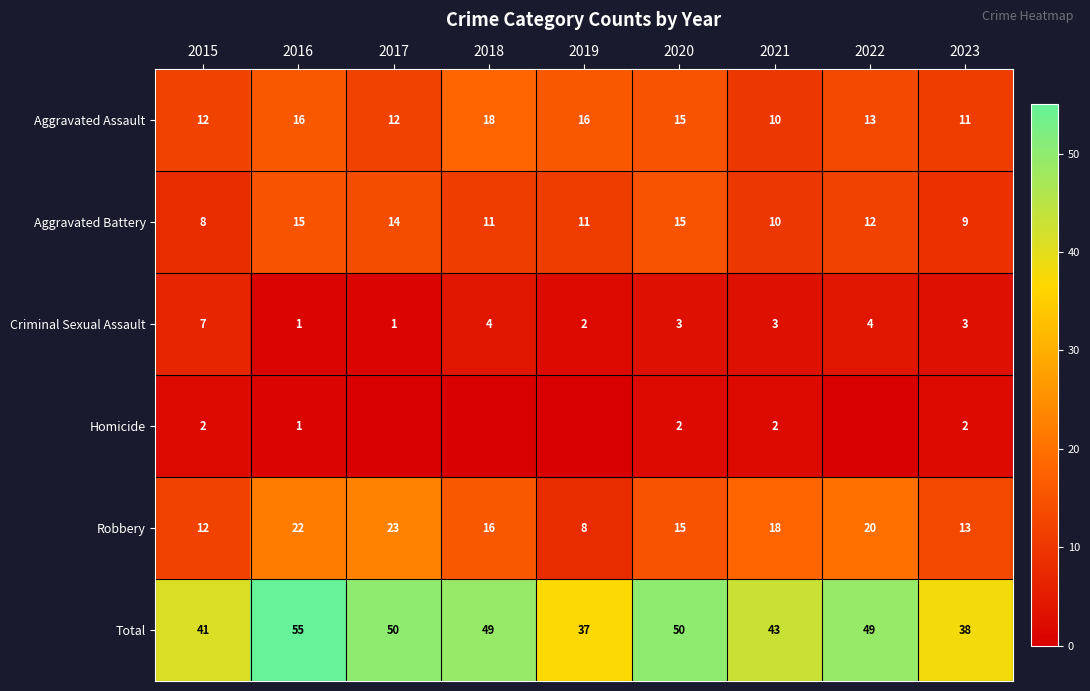

What is the approximate value of Robbery at 2022, to the nearest 10?

20